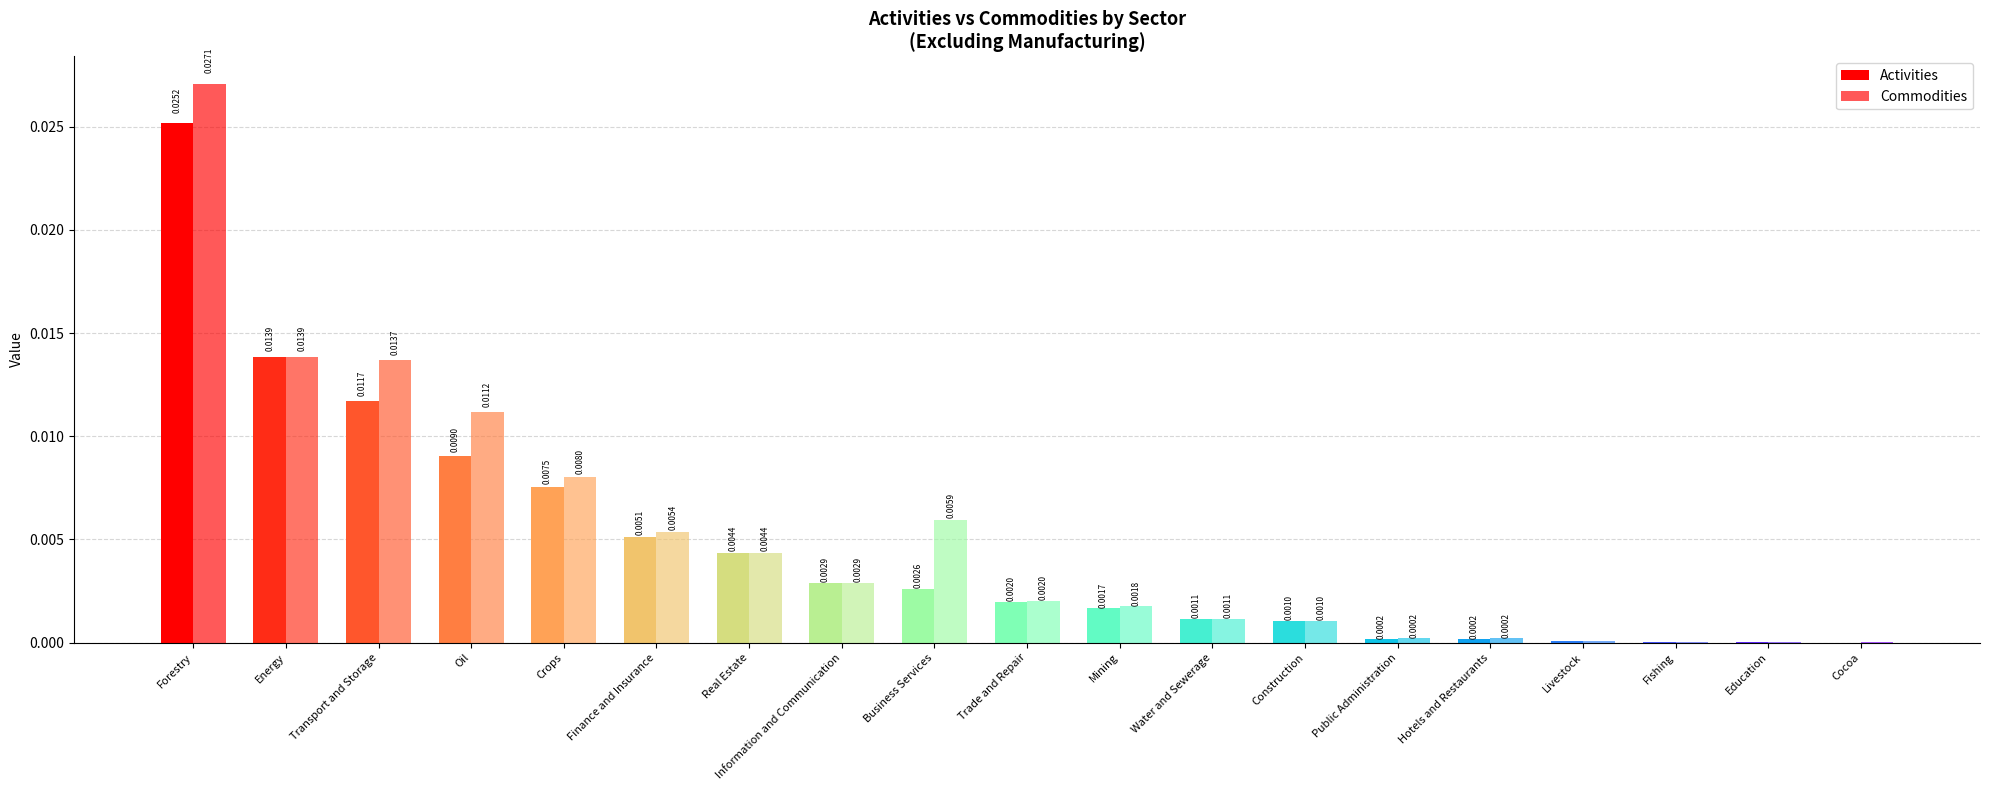

Is the value of Commodities at Cocoa greater than the value of Activities at Crops?

No